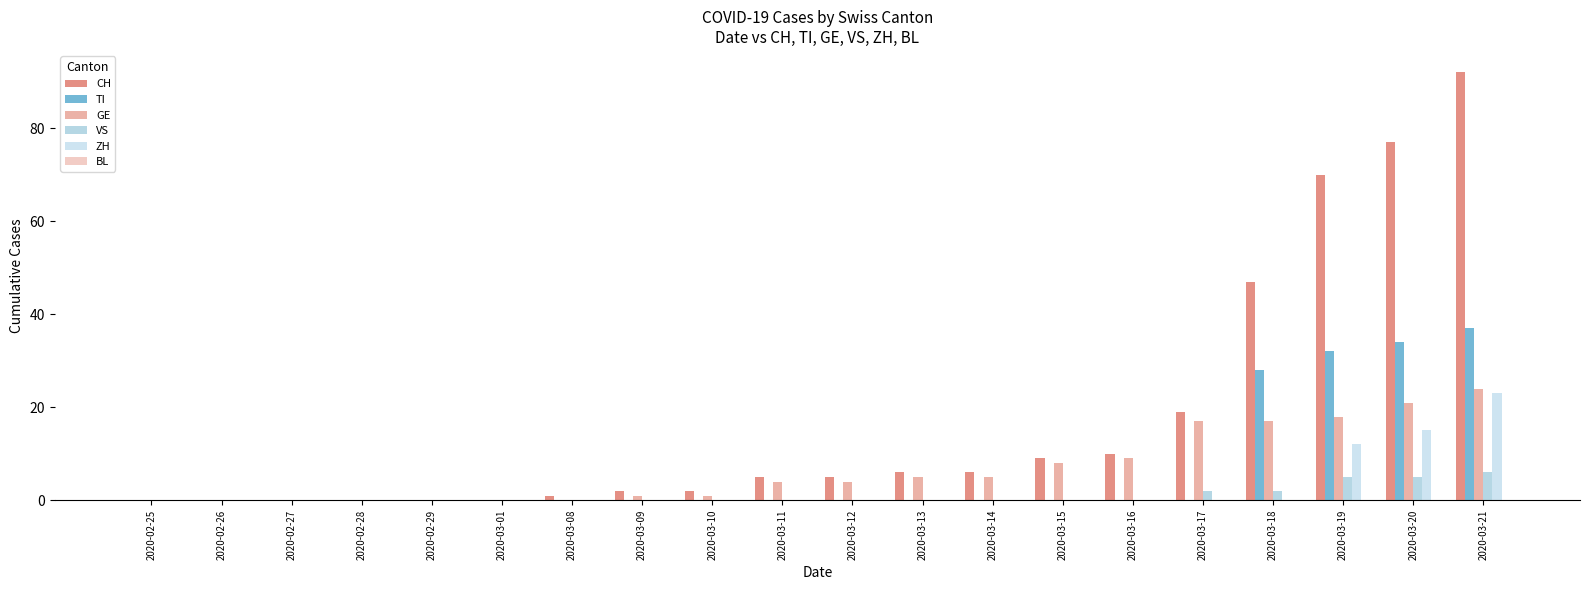

Reading left to right, what are all the values shown in this chart?

CH: 0	0	0	0	0	0	1	2	2	5	5	6	6	9	10	19	47	70	77	92
TI: 0	0	0	0	0	0	0	0	0	0	0	0	0	0	0	0	28	32	34	37
GE: 0	0	0	0	0	0	0	1	1	4	4	5	5	8	9	17	17	18	21	24
VS: 0	0	0	0	0	0	0	0	0	0	0	0	0	0	0	2	2	5	5	6
ZH: 0	0	0	0	0	0	0	0	0	0	0	0	0	0	0	0	0	12	15	23
BL: 0	0	0	0	0	0	0	0	0	0	0	0	0	0	0	0	0	0	0	0